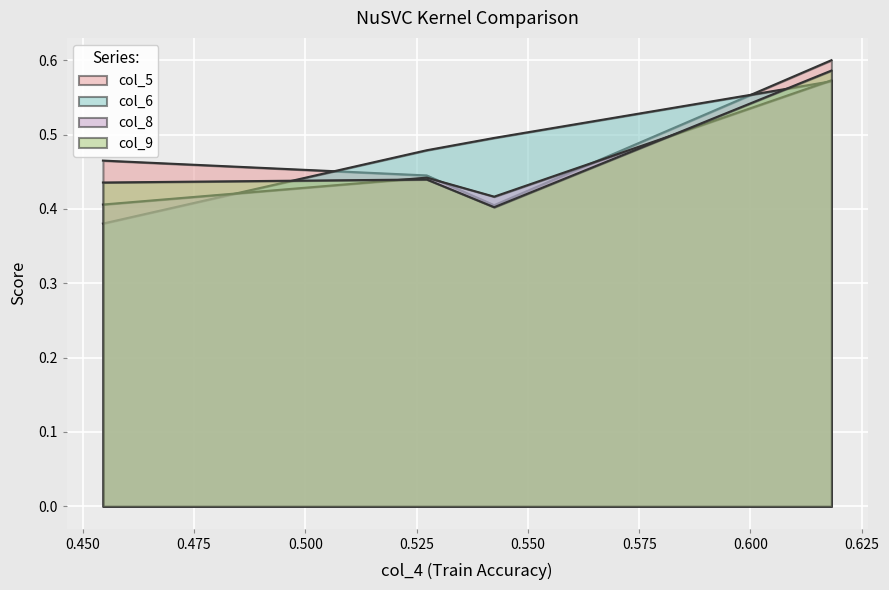

Reading left to right, extract all data points from this chart.

col_5: 0.454545=0.5	0.527273=0.4	0.542424=0.4	0.618182=0.6
col_6: 0.454545=0.4	0.527273=0.5	0.542424=0.5	0.618182=0.6
col_8: 0.454545=0.4	0.527273=0.4	0.542424=0.4	0.618182=0.6
col_9: 0.454545=0.4	0.527273=0.4	0.542424=0.4	0.618182=0.6